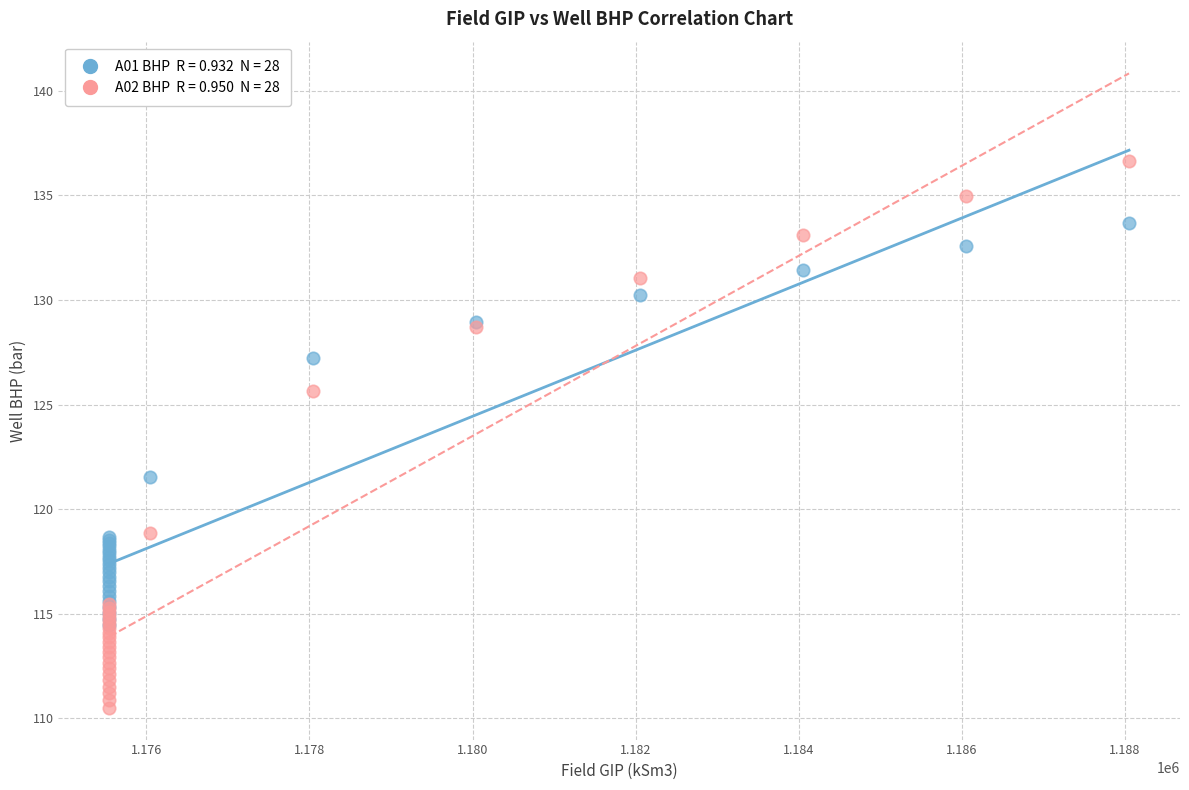

Across all series, what Y value is closest to 123?

121.6